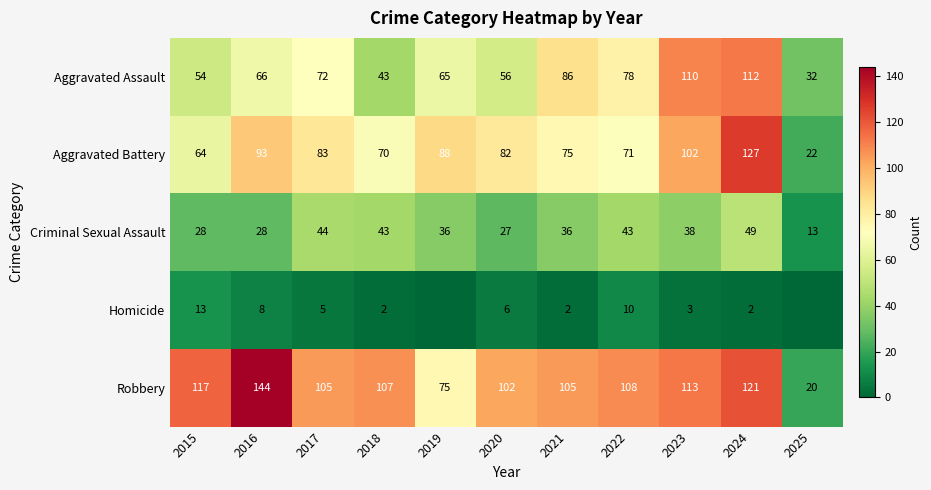

Rank the series at 2022 from highest to lowest value.

Robbery, Aggravated Assault, Aggravated Battery, Criminal Sexual Assault, Homicide